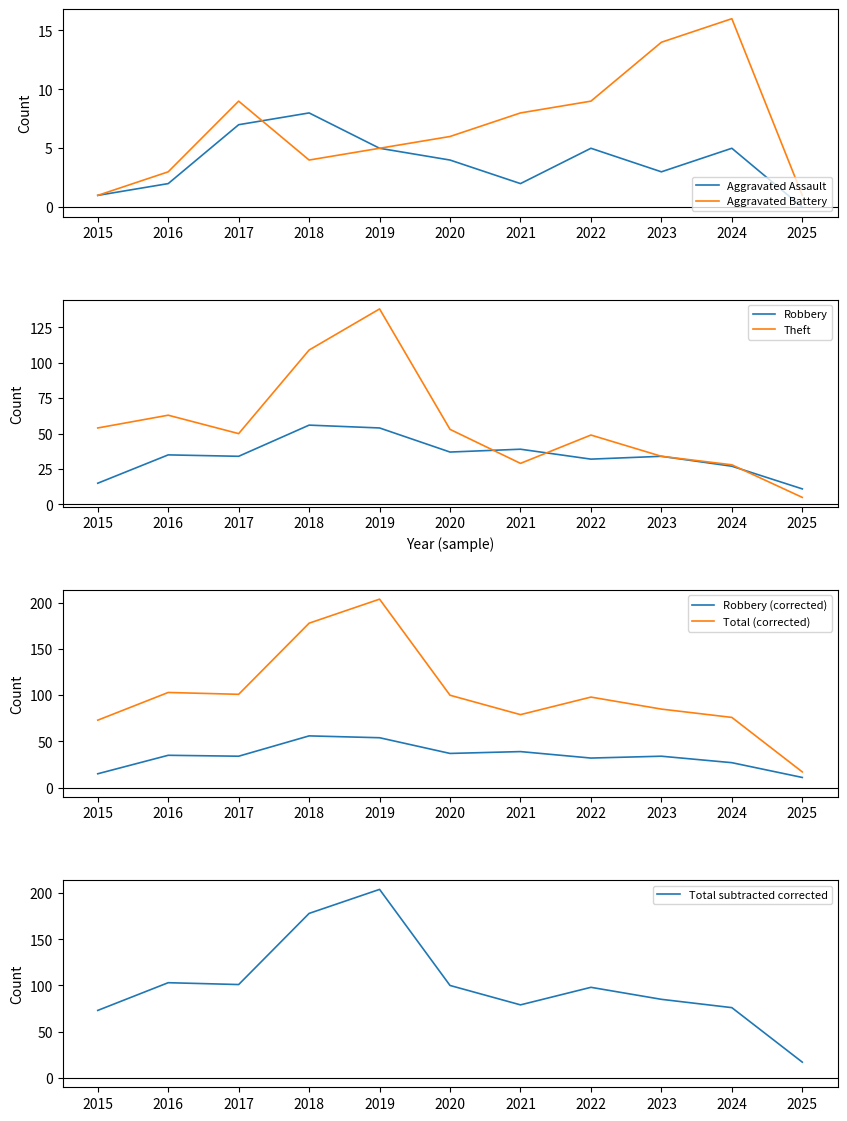

What is the difference between the second highest and second lowest values in the Aggravated Assault series?

6